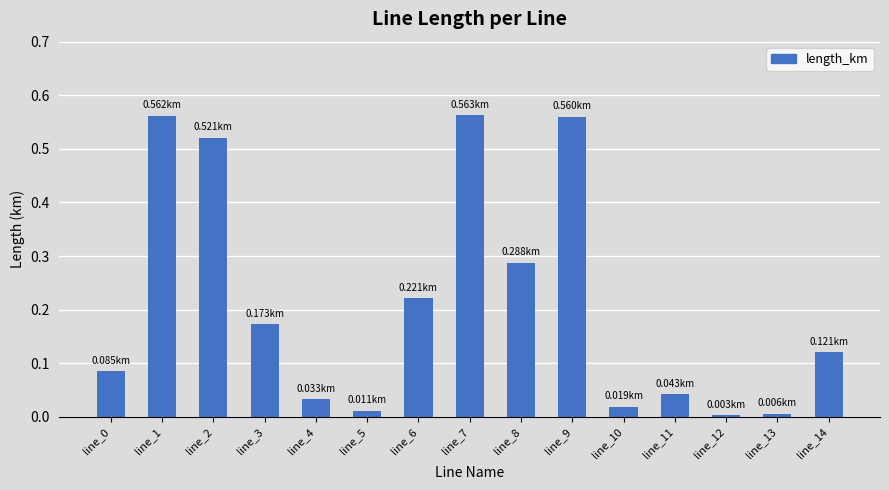

What is the sum of all values?

3.2